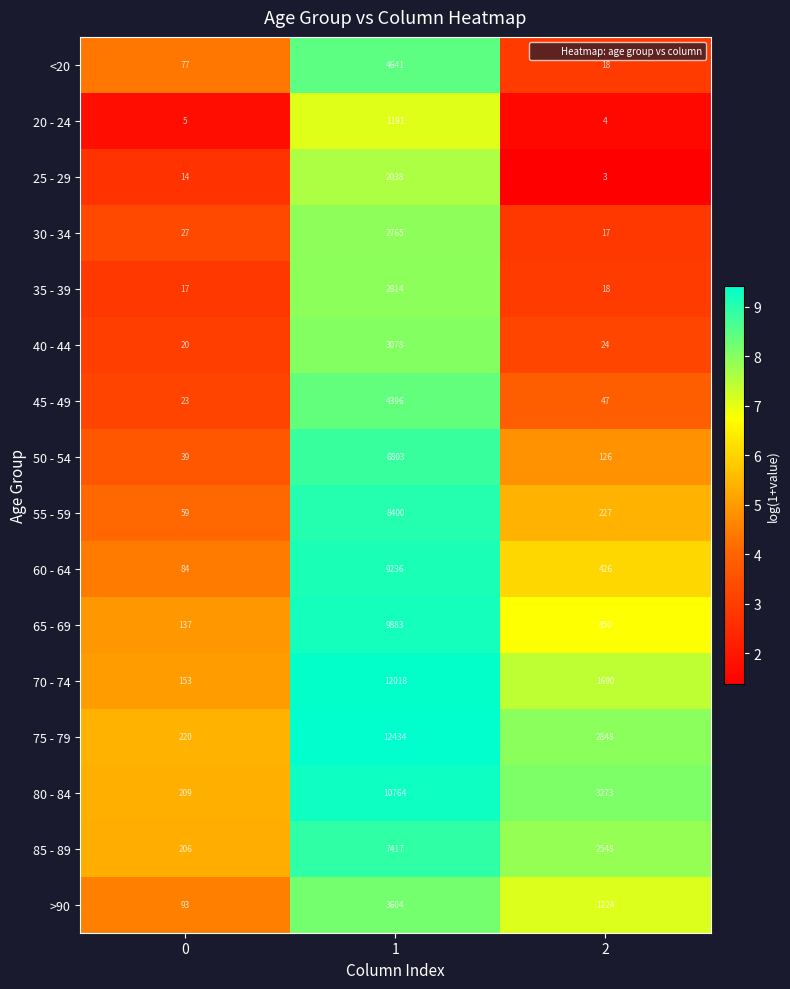

What is the difference between the 20 - 24 values at 1 and 2?

1187